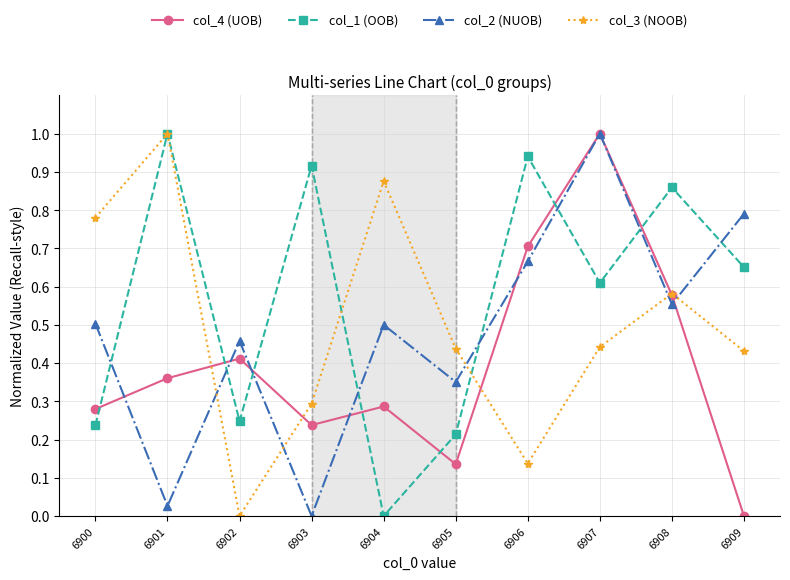

At how many categories does at least one series exceed 0?

10